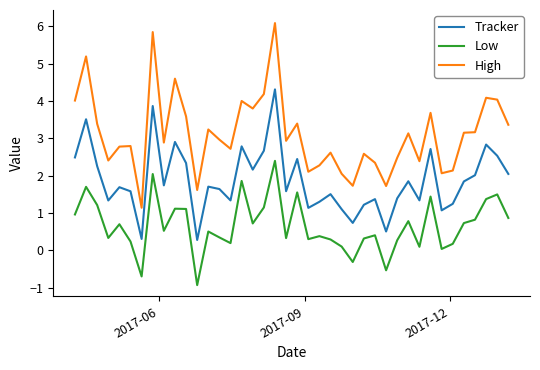

What is the difference between the maximum and minimum values in the Low series?

3.3